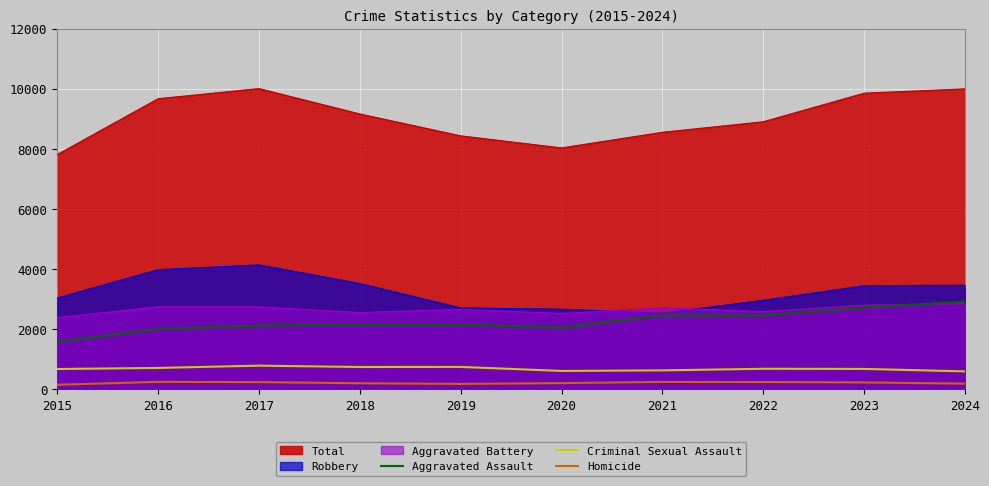

How many lines are shown in the chart?

6